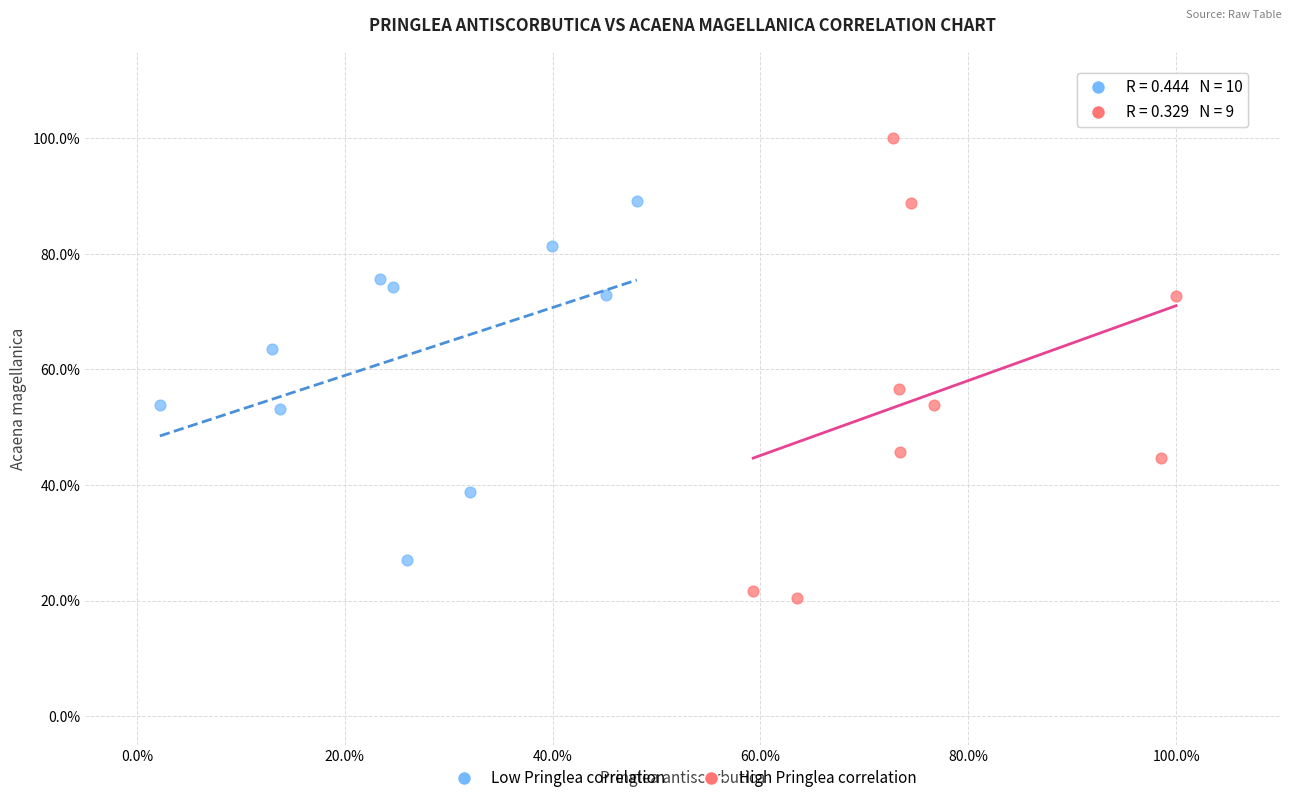

What are all the series names shown in the legend?

Low Pringlea correlation, High Pringlea correlation